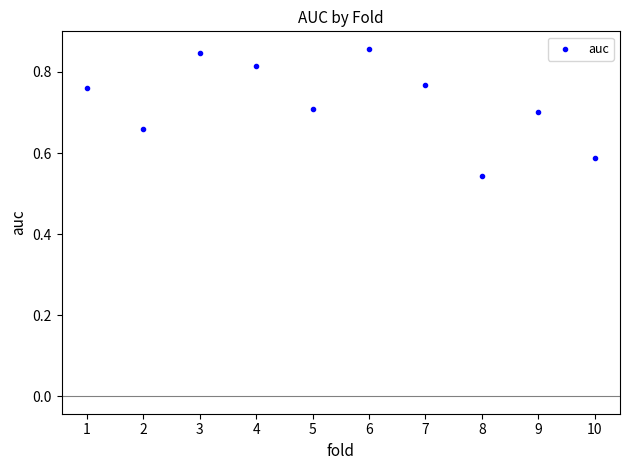

What is the average X value?

5.5